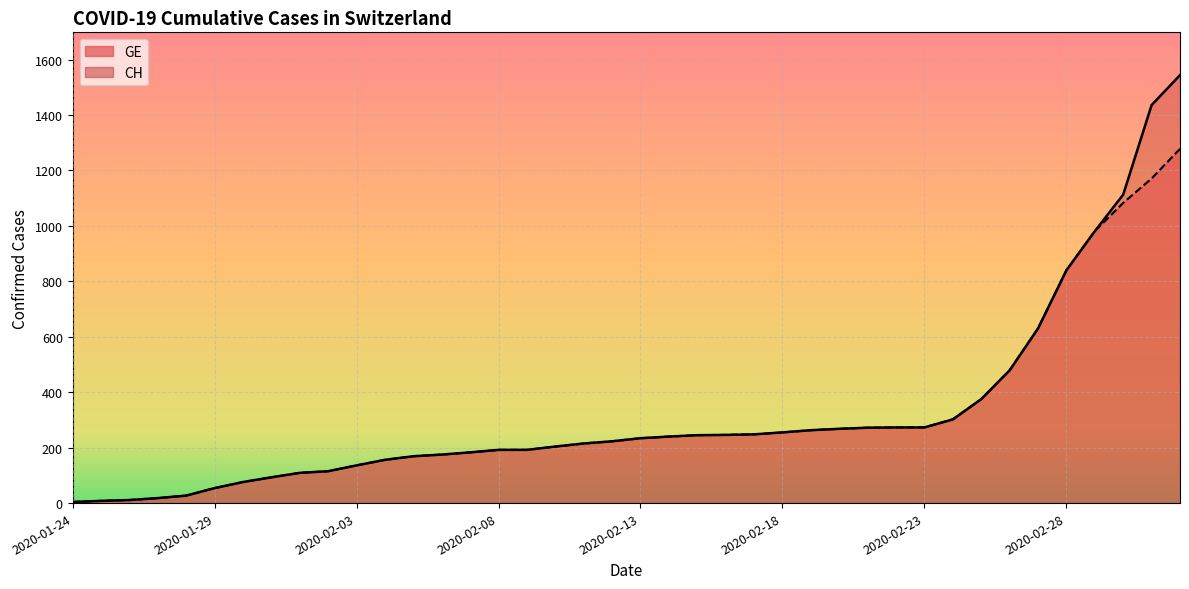

Rank the series by their average value, from highest to lowest.

CH, GE